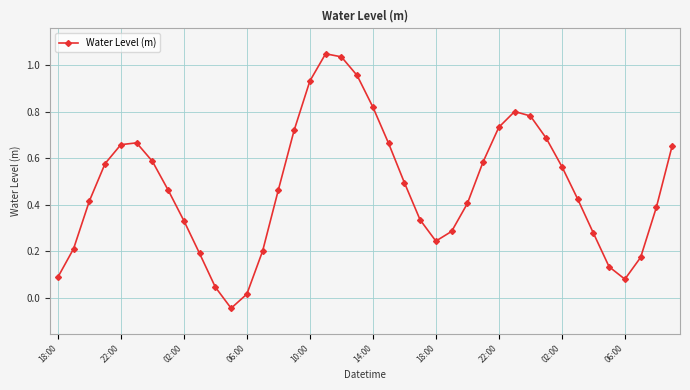

How many points are higher than both their immediate neighbors (excluding endpoints)?

3